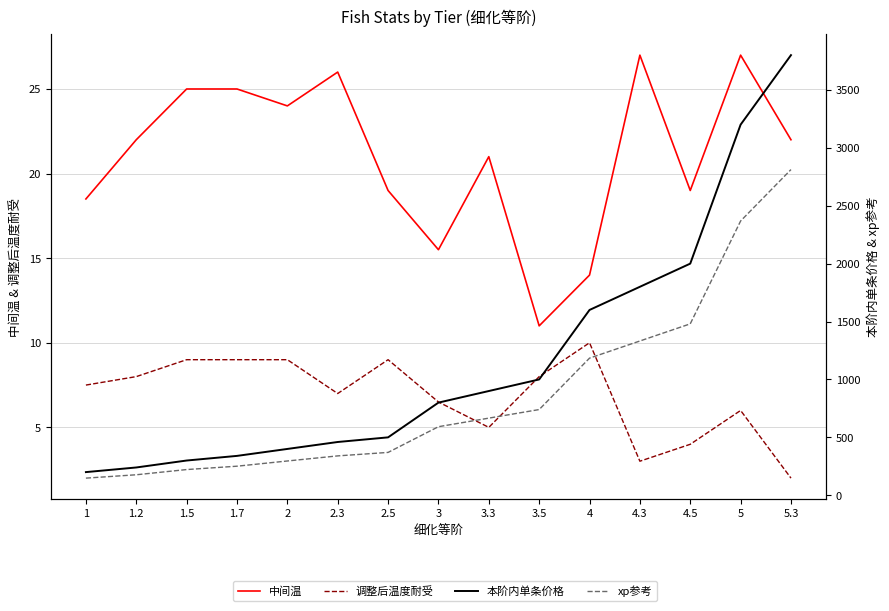

Is this an area chart (filled region under the line)?

No